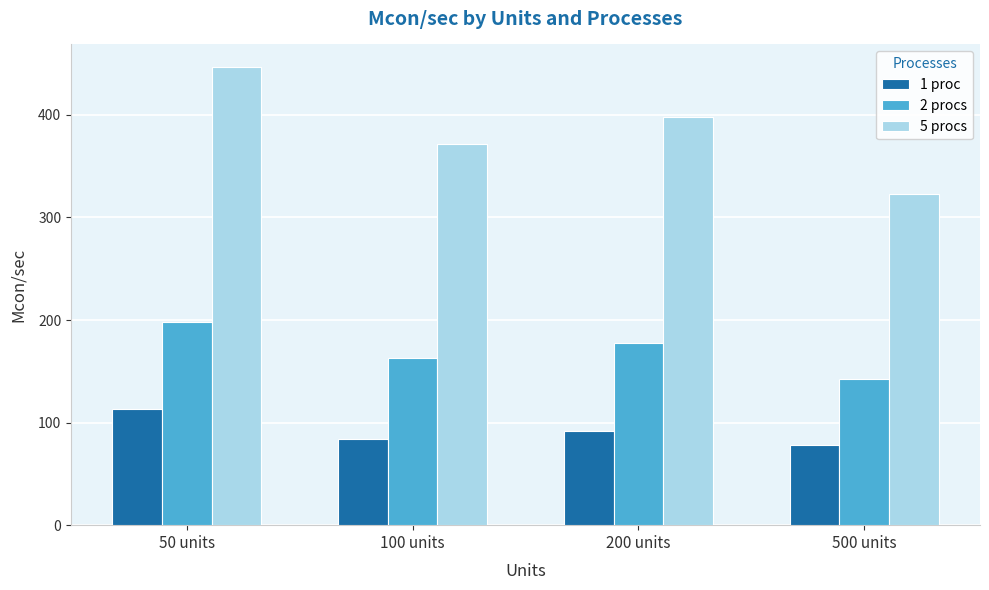

Rank the series by their maximum value, from highest to lowest.

5 procs, 2 procs, 1 proc